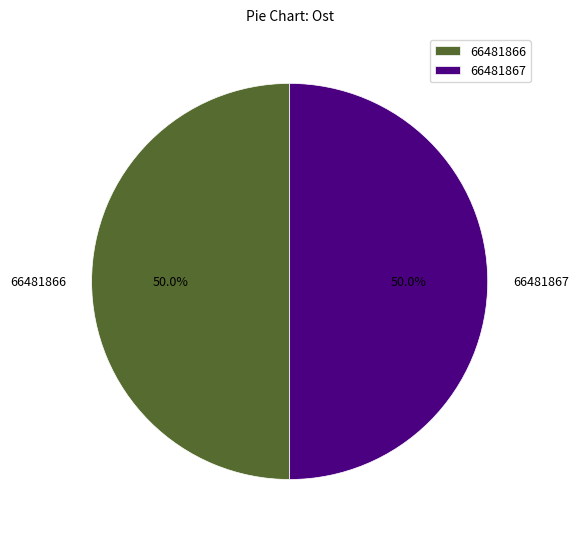

How many segments does this pie chart have?

2